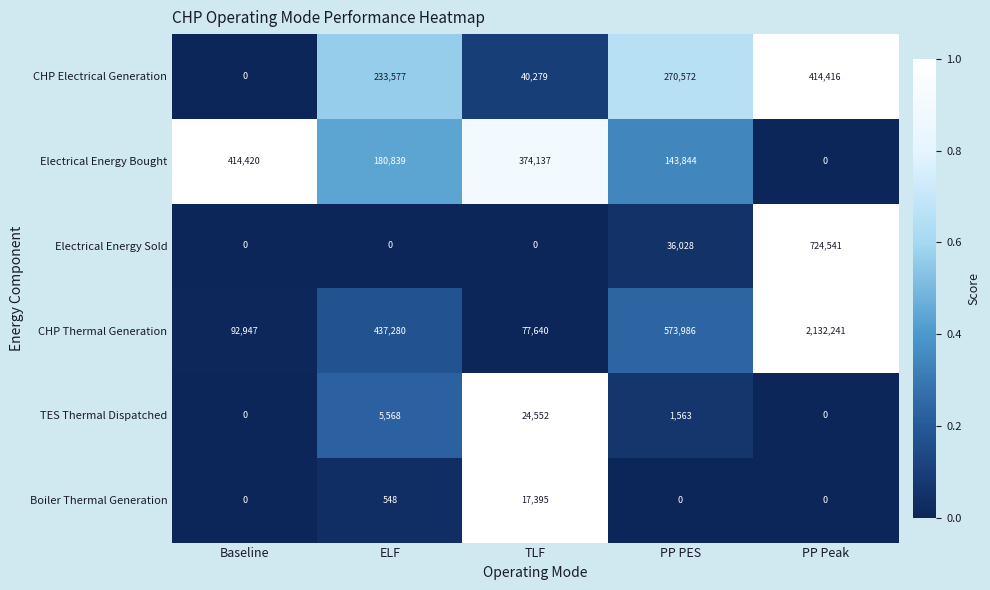

At which label does CHP Electrical Generation reach its minimum?

Baseline